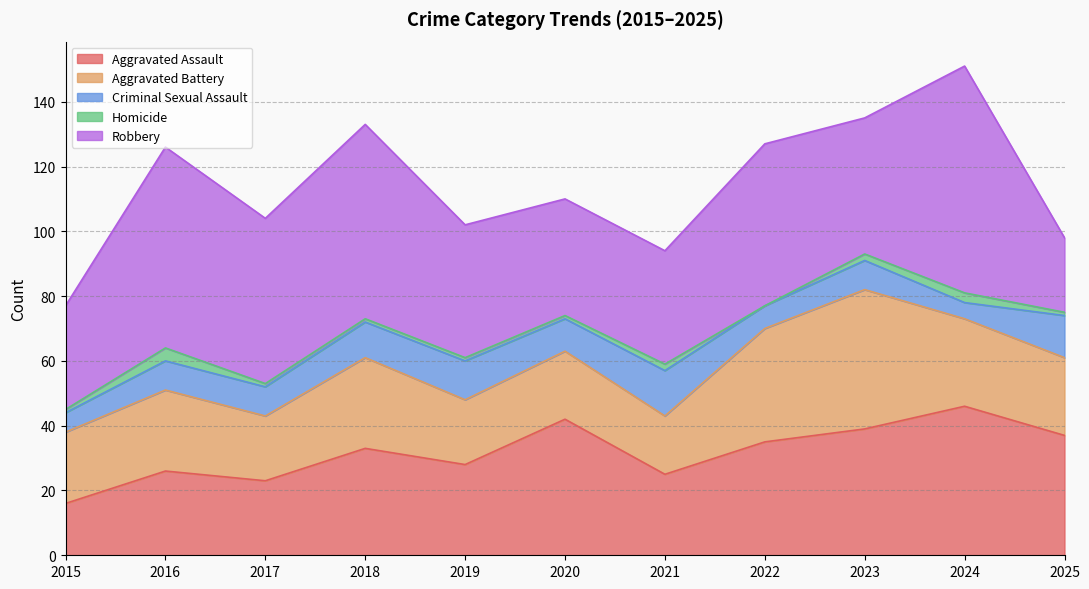

What are all the series names shown in the legend?

Aggravated Assault, Aggravated Battery, Criminal Sexual Assault, Homicide, Robbery